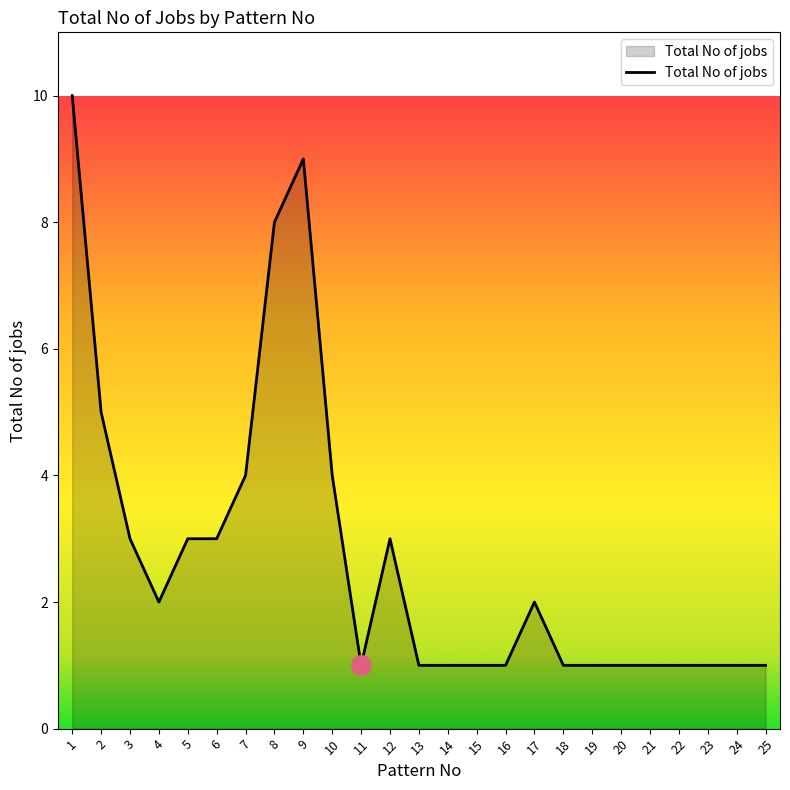

What is the sum of all values?

69